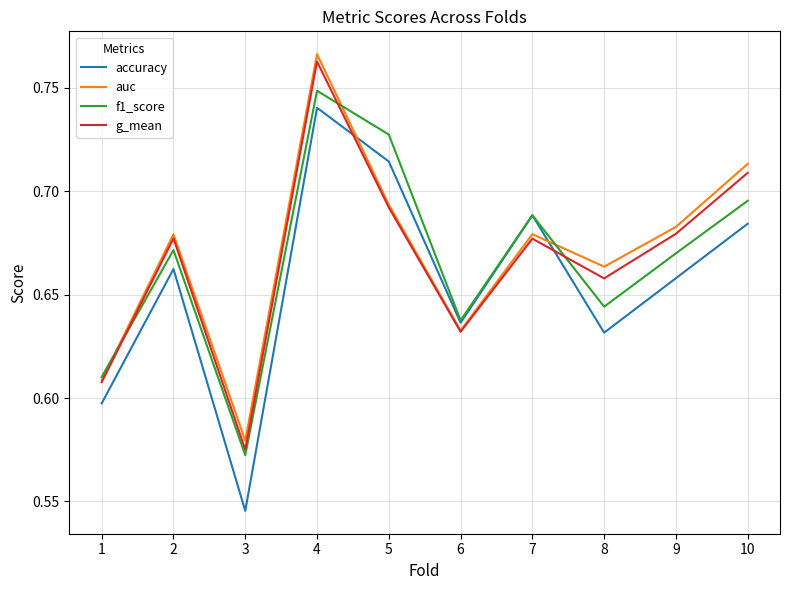

At which category is the sum across all series the highest?

4